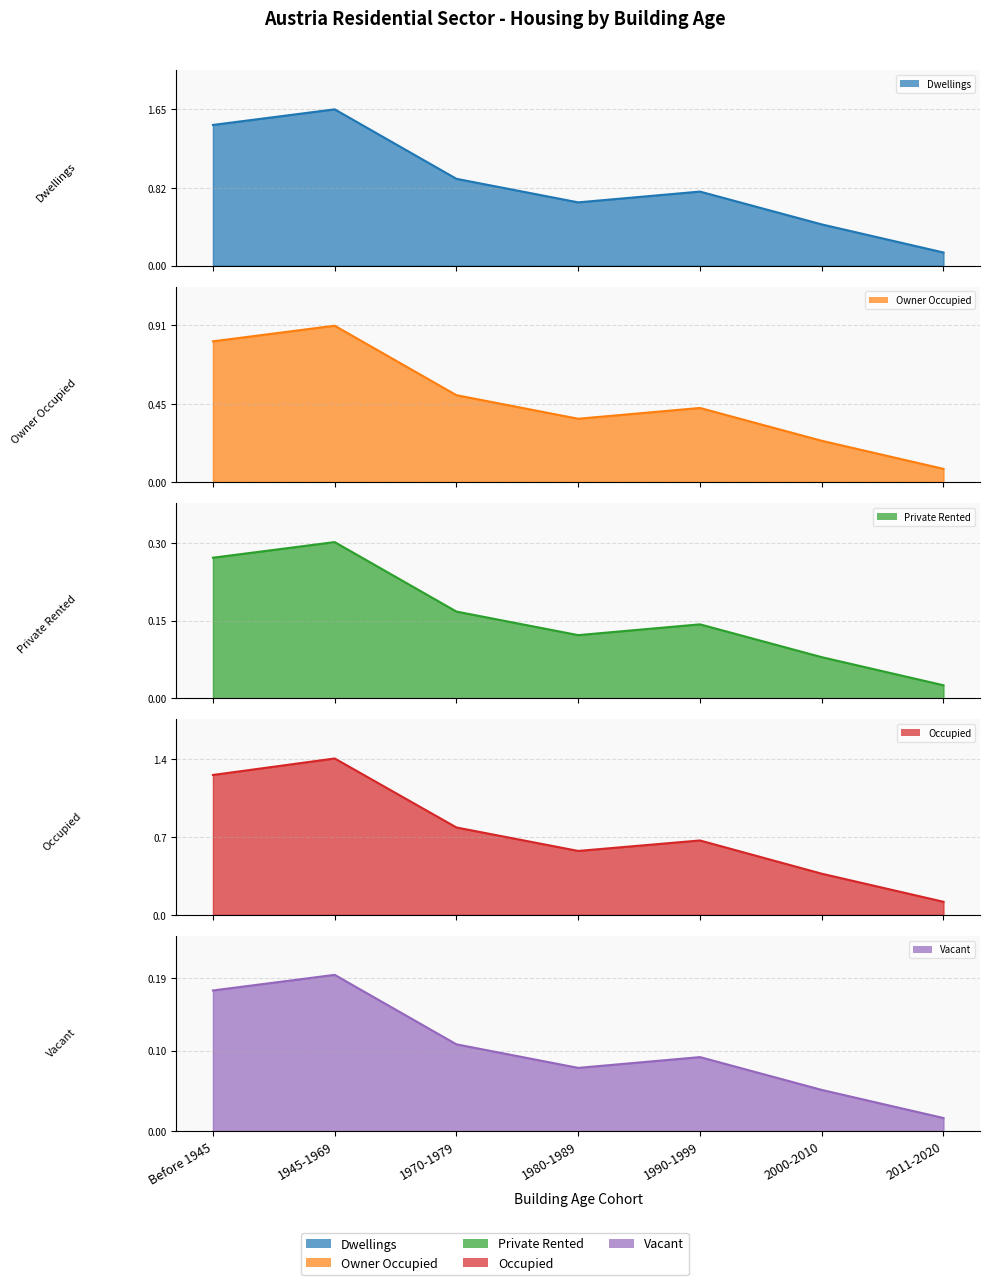

Is it true that dwellings_M equals 0.4 at 2000-2010?

True